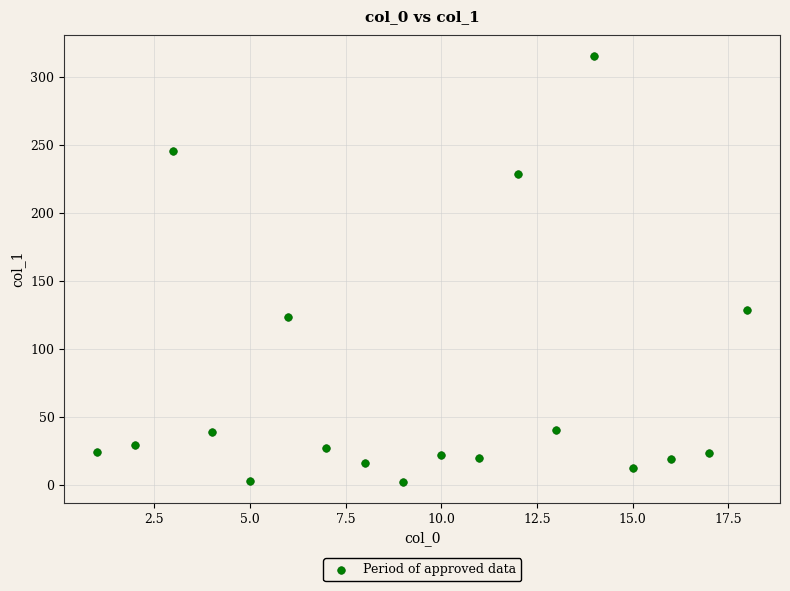

What is the range of X values (max minus min)?

17.0